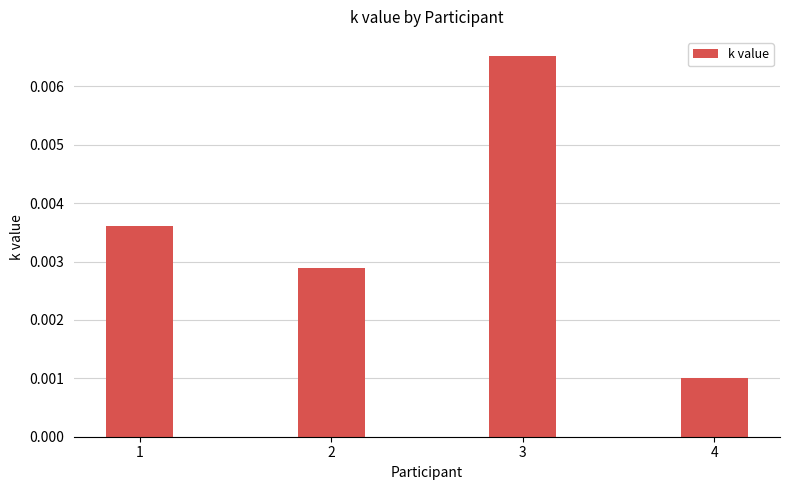

List the labels in order of value, largest first.

3, 1, 2, 4